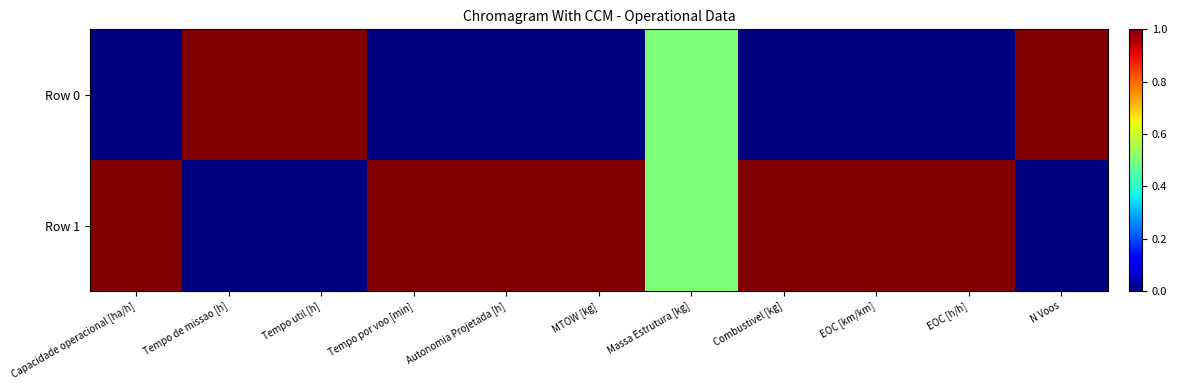

At which category is the sum across all series the highest?

Capacidade operacional [ha/h]